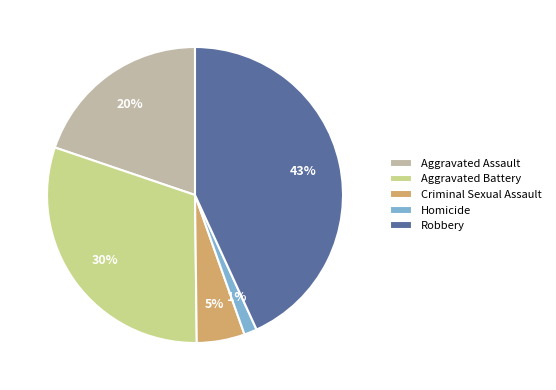

What is the ratio of the value at Aggravated Battery to the value at Robbery?

0.7